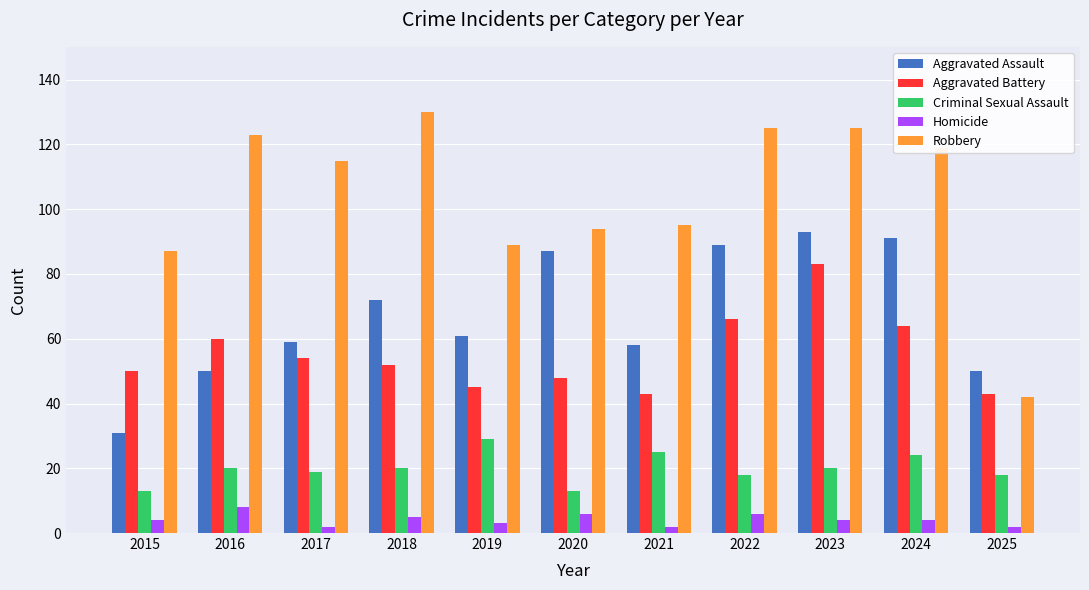

What is the value of the Robbery bar at the 6th from the left?

94